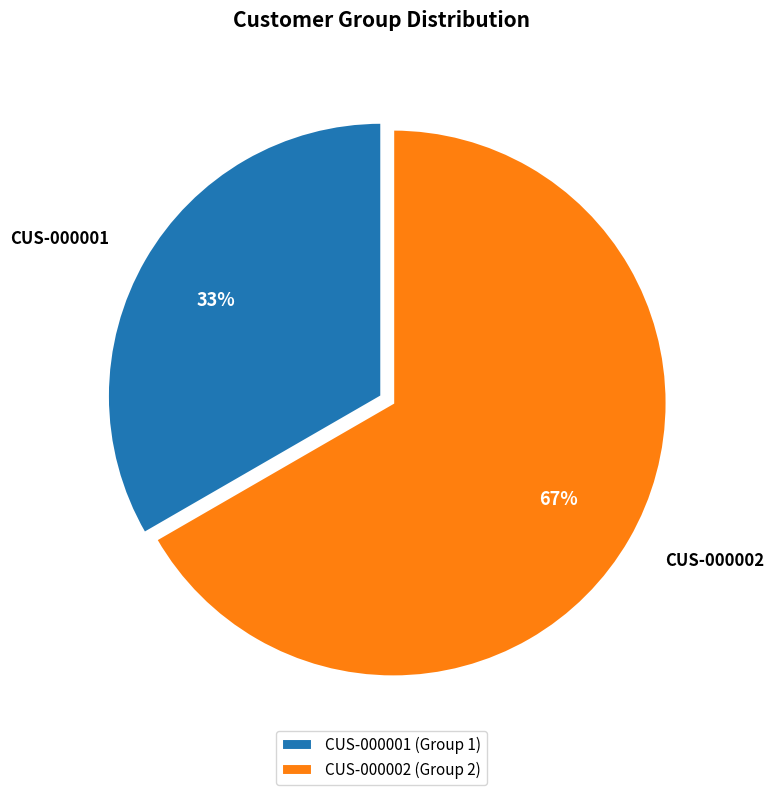

Which has a higher value, CUS-000001 or CUS-000002?

CUS-000002